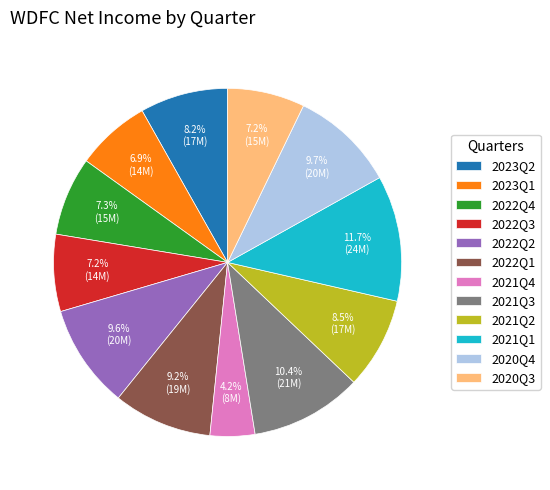

How many slices are in this pie chart?

12